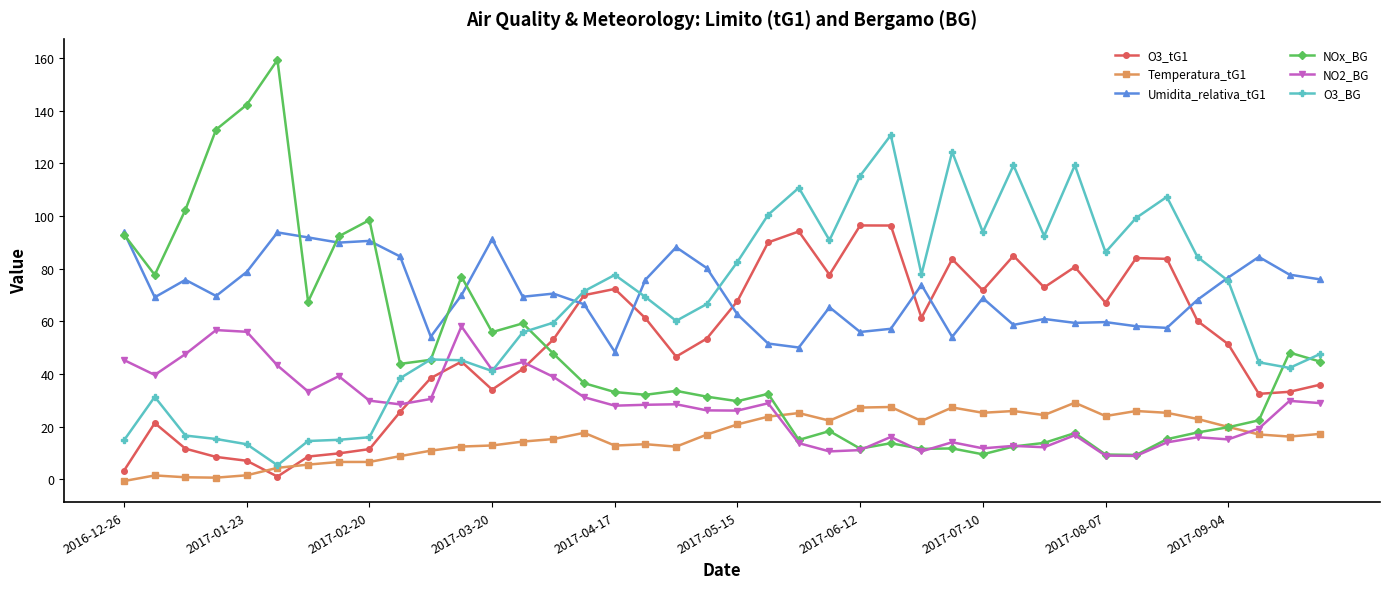

List the series in order of their peak value, lowest first.

Temperatura_tG1, NO2_BG, Umidita_relativa_tG1, O3_tG1, O3_BG, NOx_BG